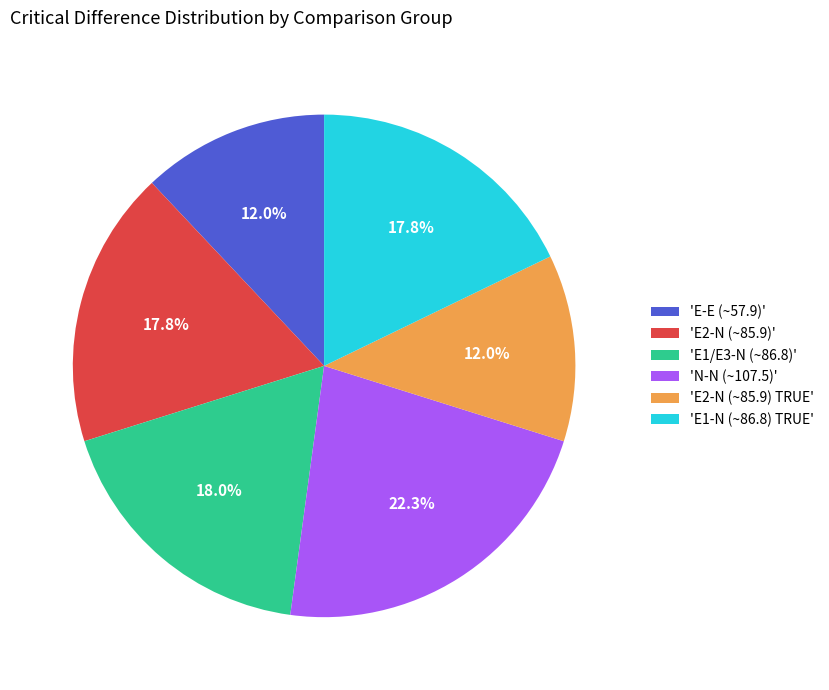

How much of the chart is everything except 'E-E (~57.9)'?

88.0%